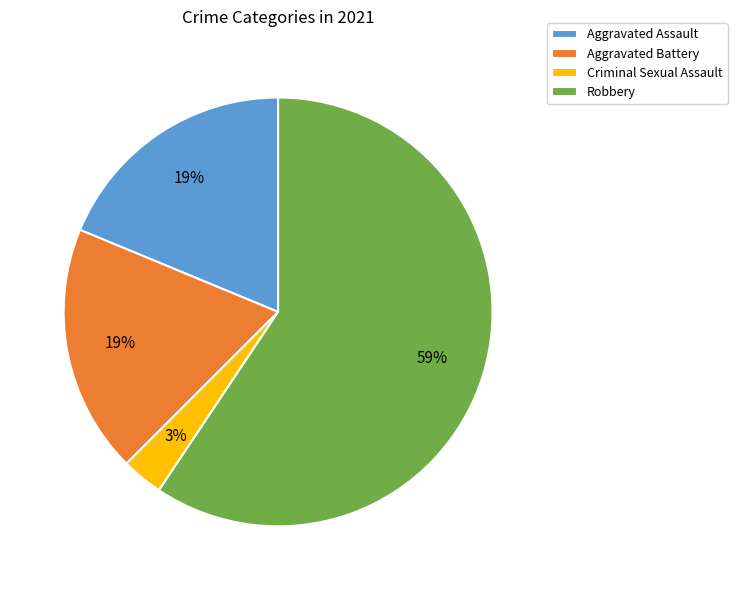

To the nearest percent, what is the combined percentage of Aggravated Assault and Robbery?

78%